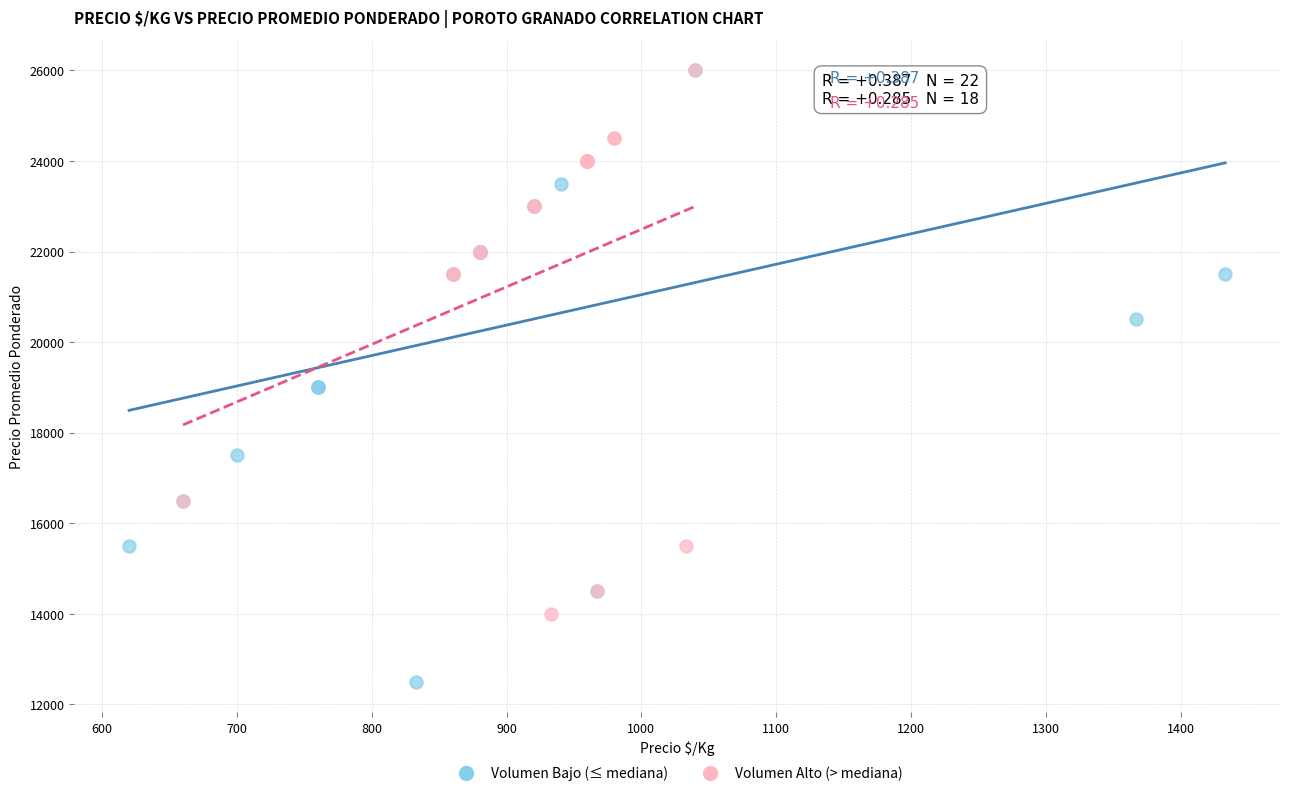

Which series reaches the minimum Y coordinate?

Volumen Bajo (≤ mediana)